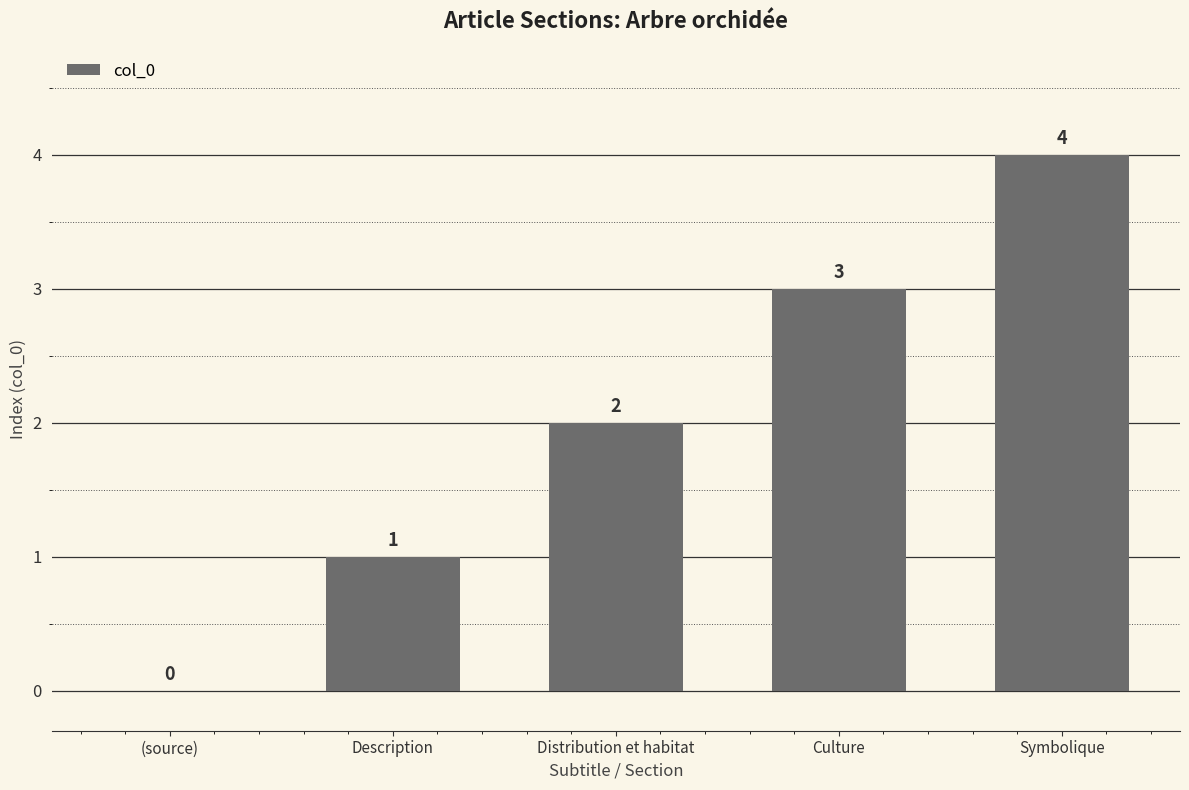

Reading left to right, extract all data points from this chart.

0	1	2	3	4